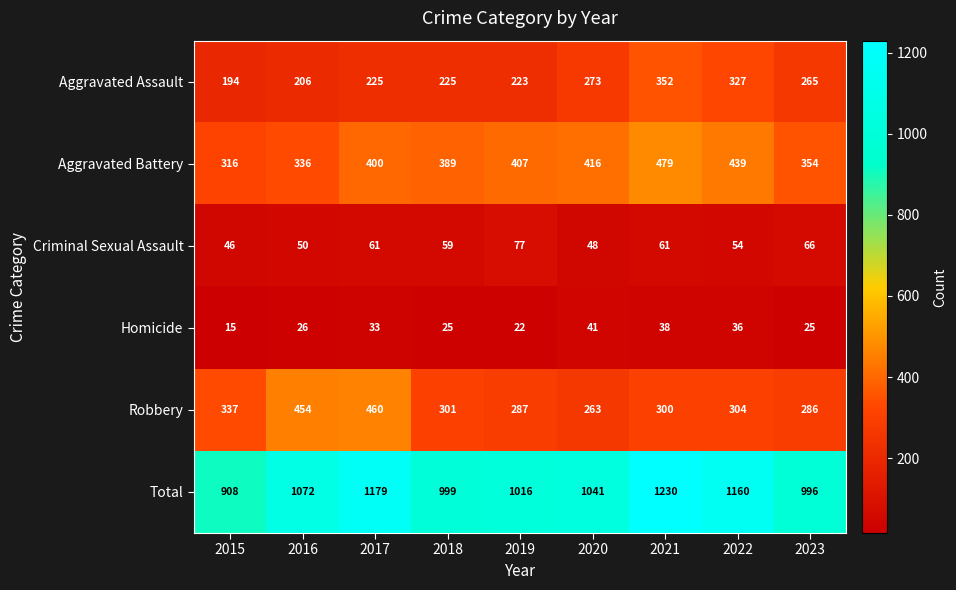

What is the difference between the highest and lowest values at 2020?

1000